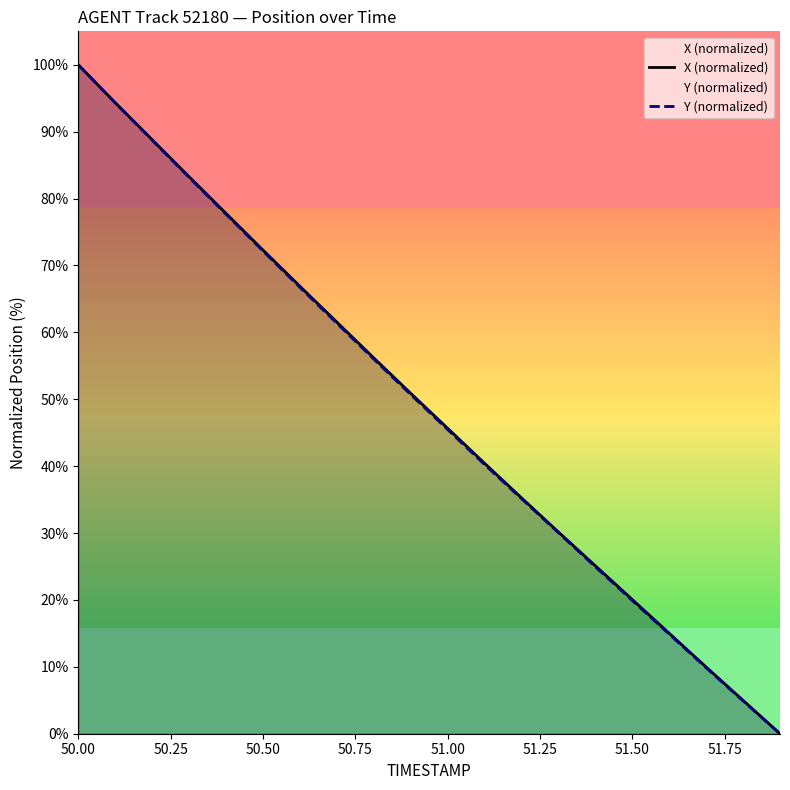

Which label corresponds to the largest value in the chart?

50.00